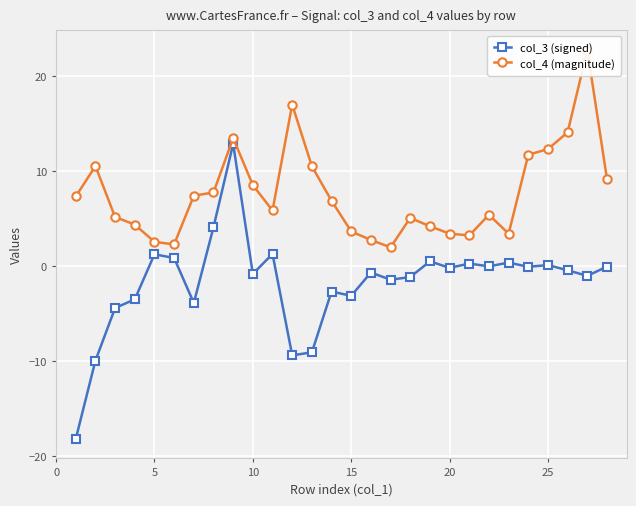

What is the lowest value of the col_3 (signed) series?

-18.2